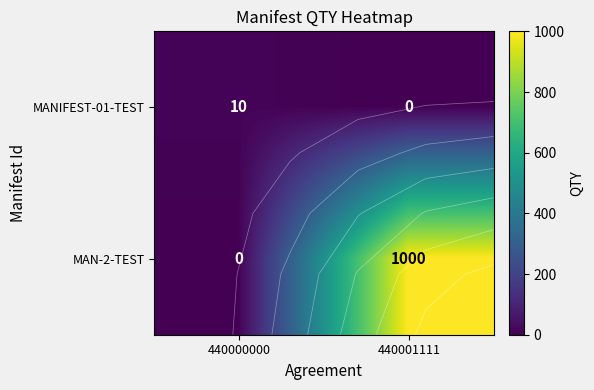

At which category does the chart reach its peak across all series?

440001111